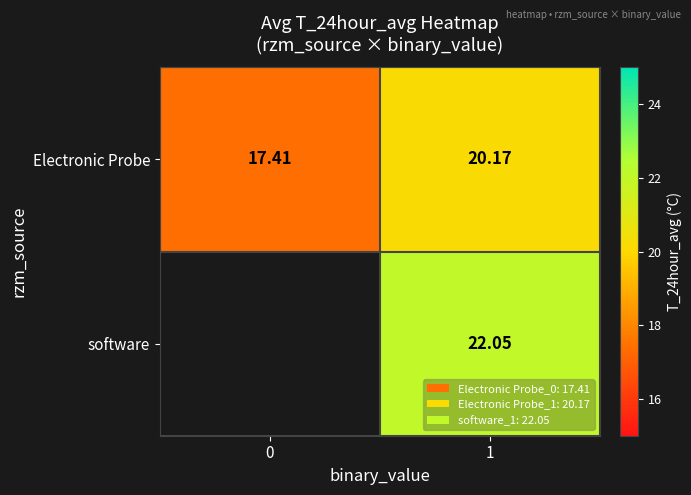

What is the average value of the Electronic Probe series?

18.8